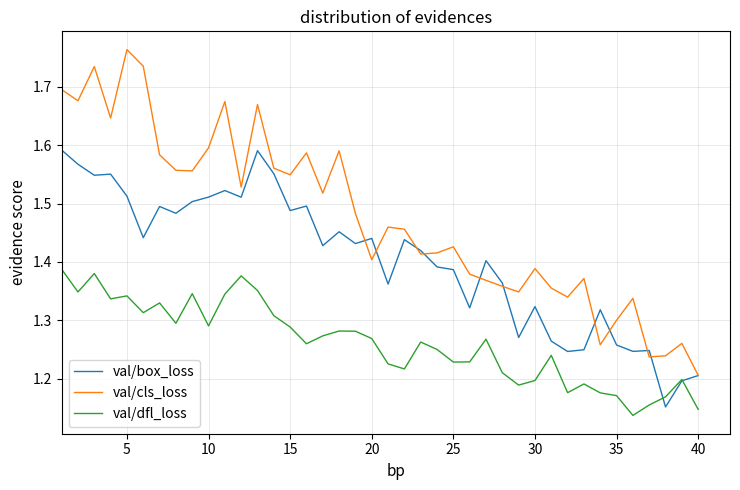

True or false: val/dfl_loss and val/cls_loss cross at least once.

False